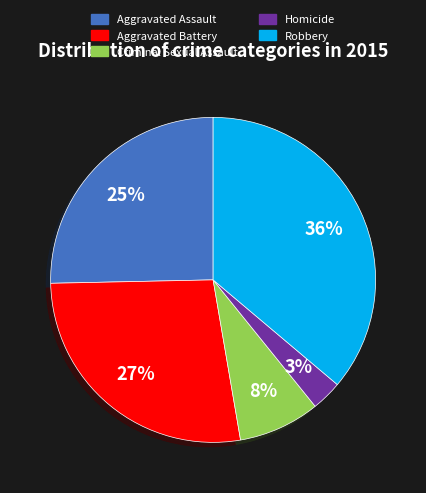

Rank the categories by value from lowest to highest.

Homicide, Criminal Sexual Assault, Aggravated Assault, Aggravated Battery, Robbery